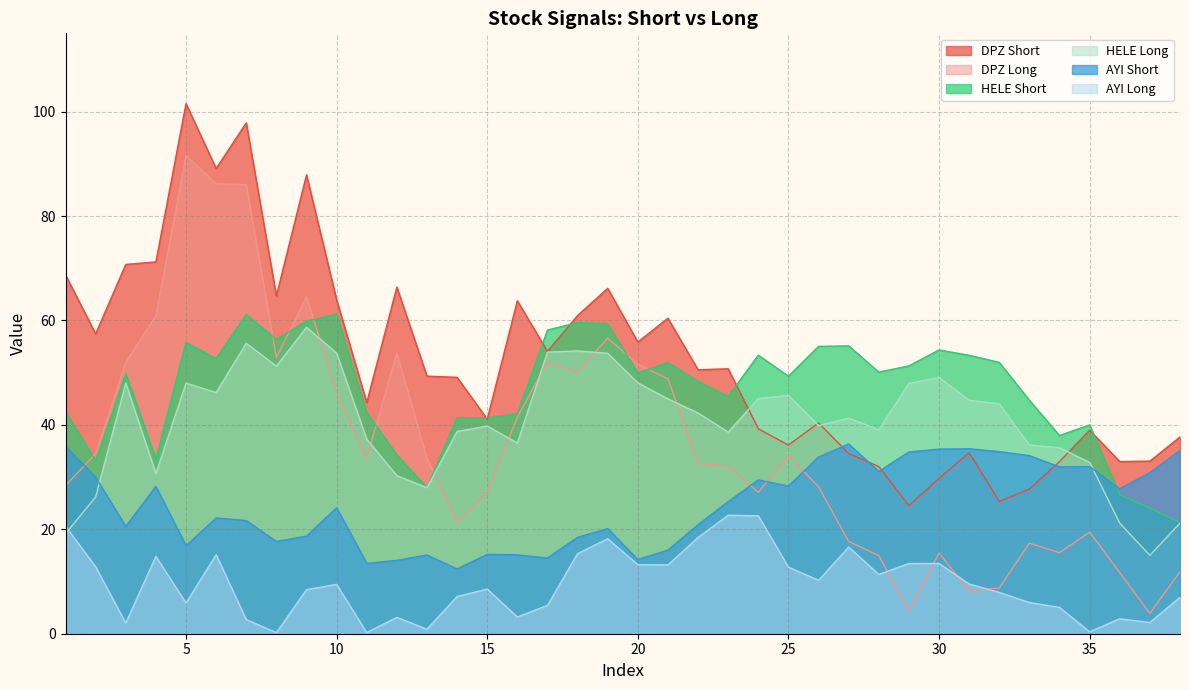

The DPZ Short series shows 54.1 at 17. True or false?

True